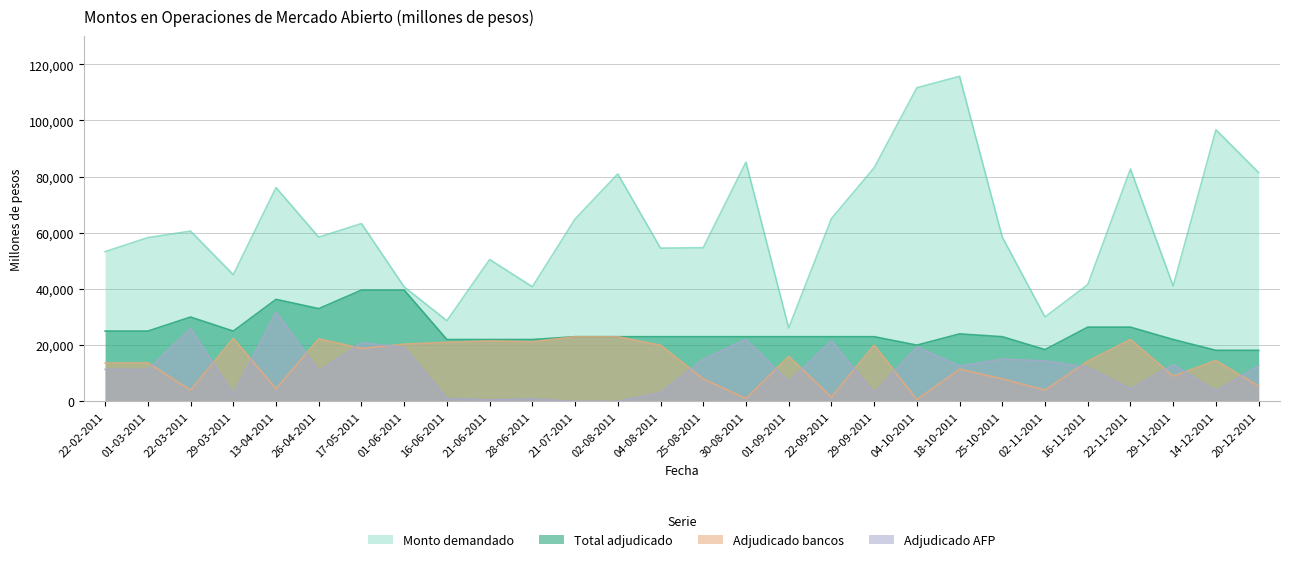

Which series has the widest spread of values?

Monto demandado